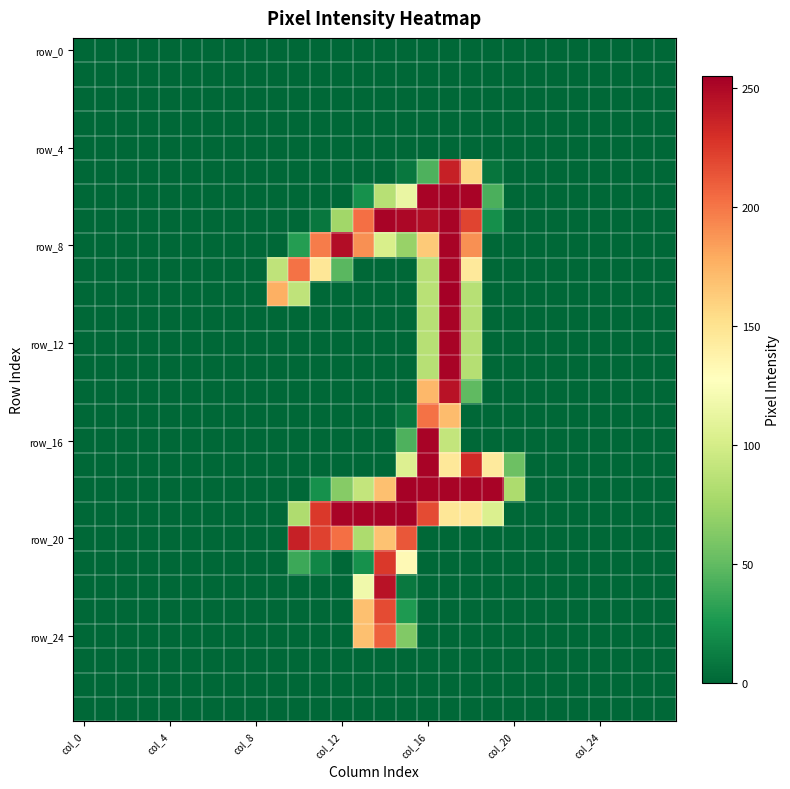

Count the number of categories in the chart.

28